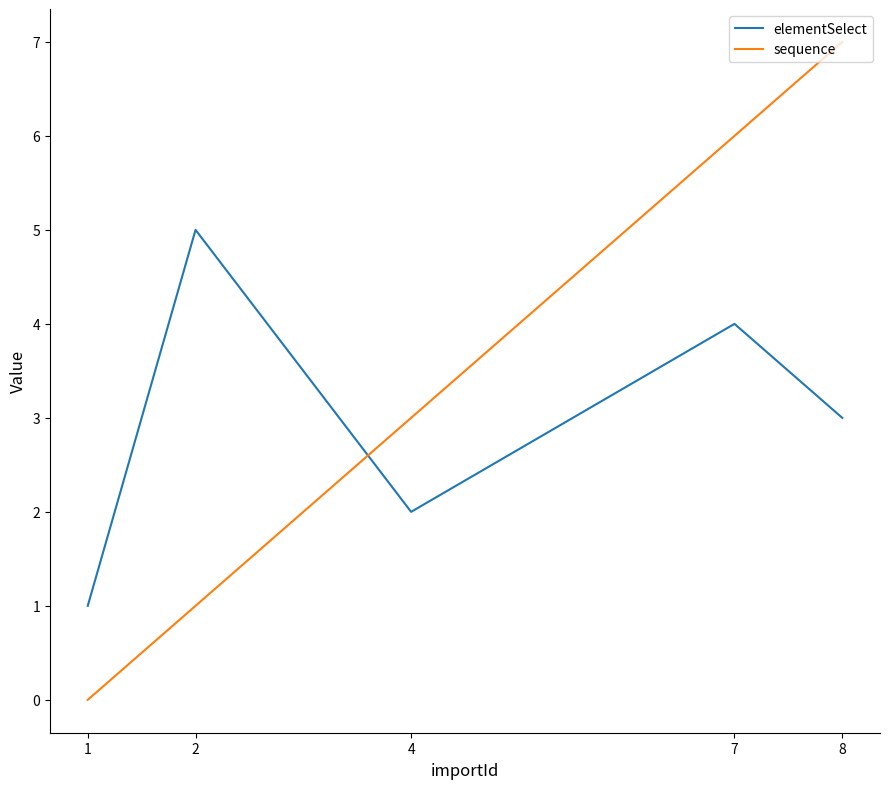

True or false: sequence has a value of 10 at 8.

False